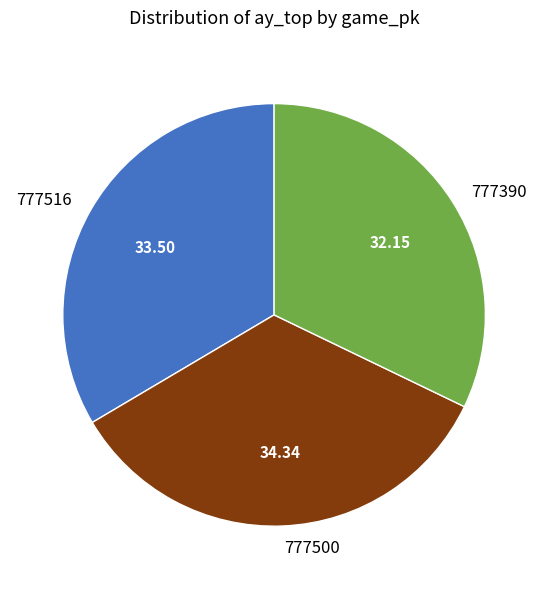

Does 777500 account for over 50% of the chart?

No